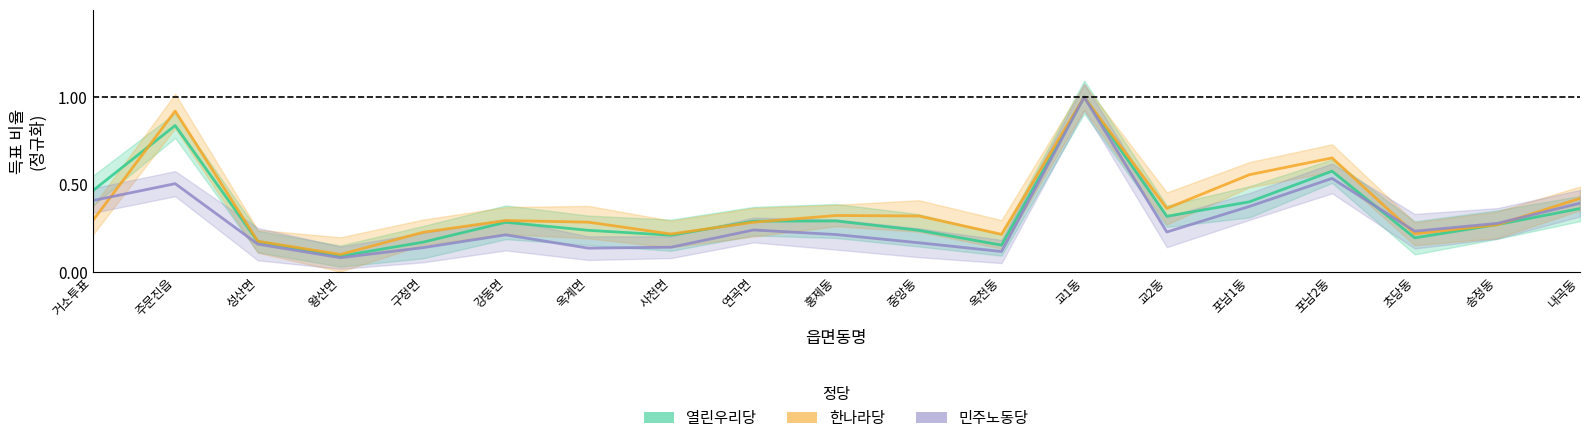

What is the difference between the 민주노동당 values at 교2동 and 옥계면?

0.1